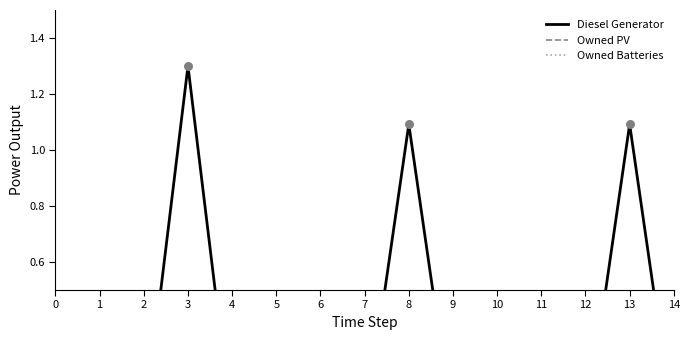

Which series reaches the maximum Y coordinate?

Diesel Generator